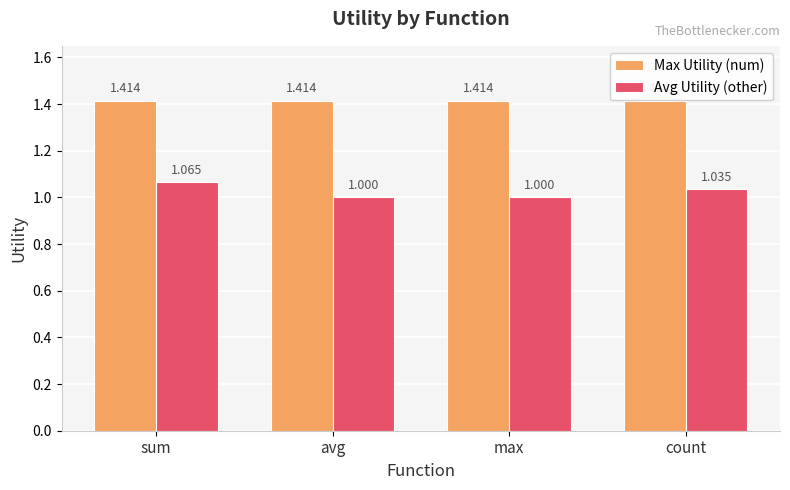

What is the sum of the Max Utility (num) values at sum and avg?

2.8